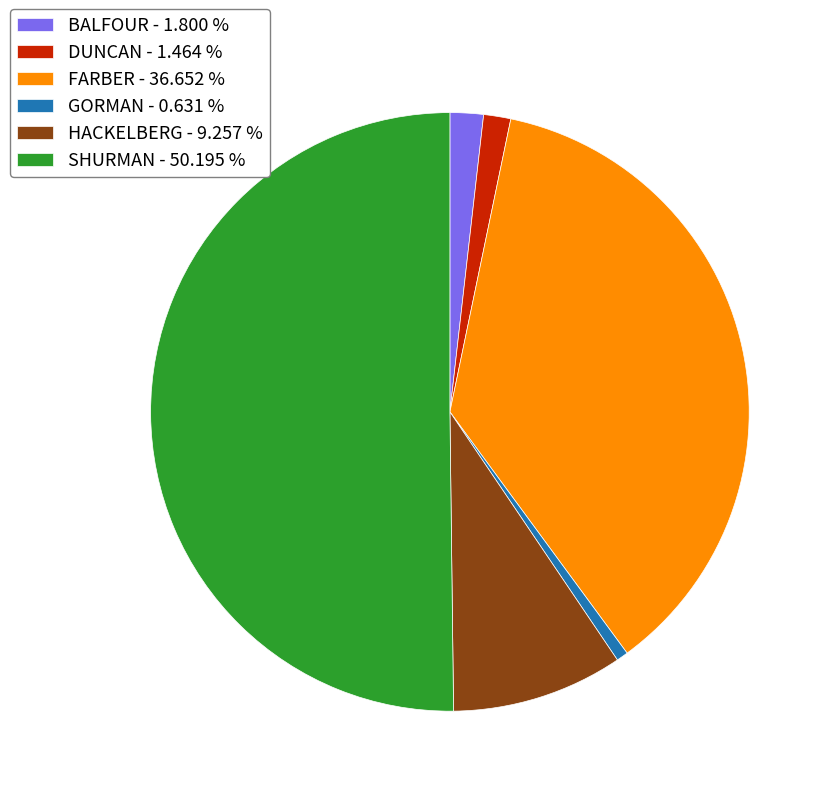

Between SHURMAN and FARBER, which is larger?

SHURMAN